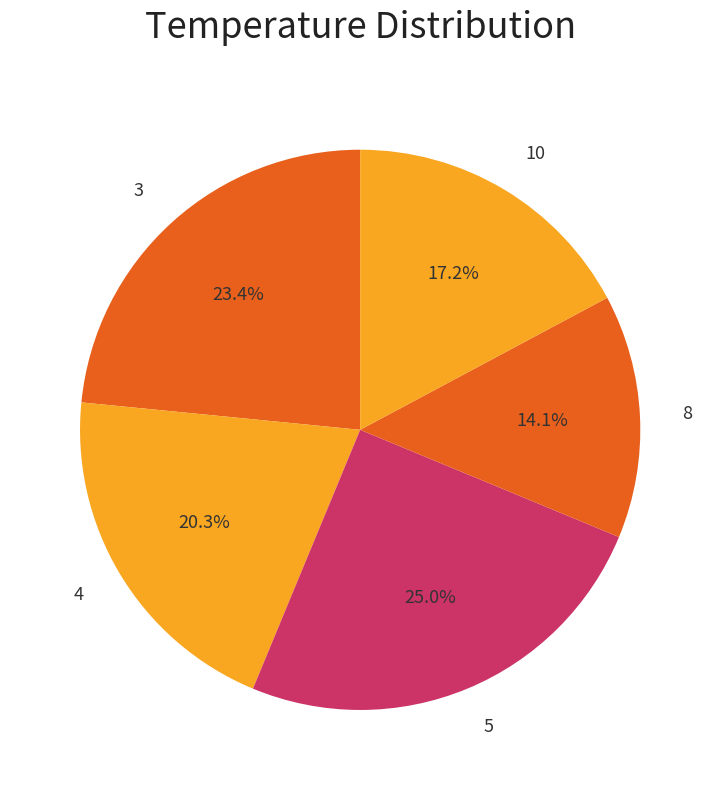

What is the smallest slice in the pie chart?

8